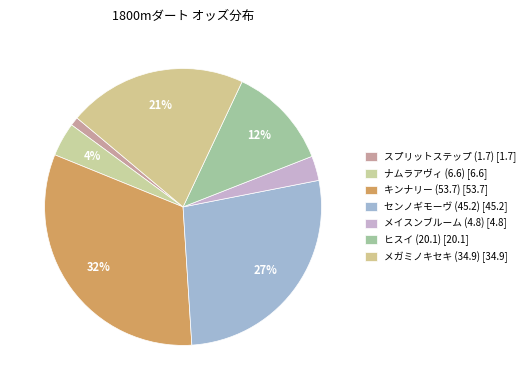

Count the number of slices in the pie.

7